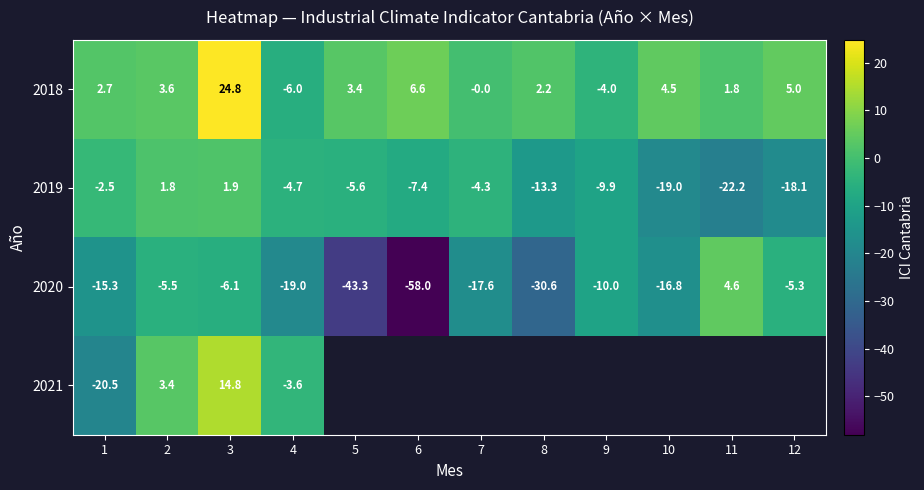

What is the minimum value shown in the chart?

-58.0